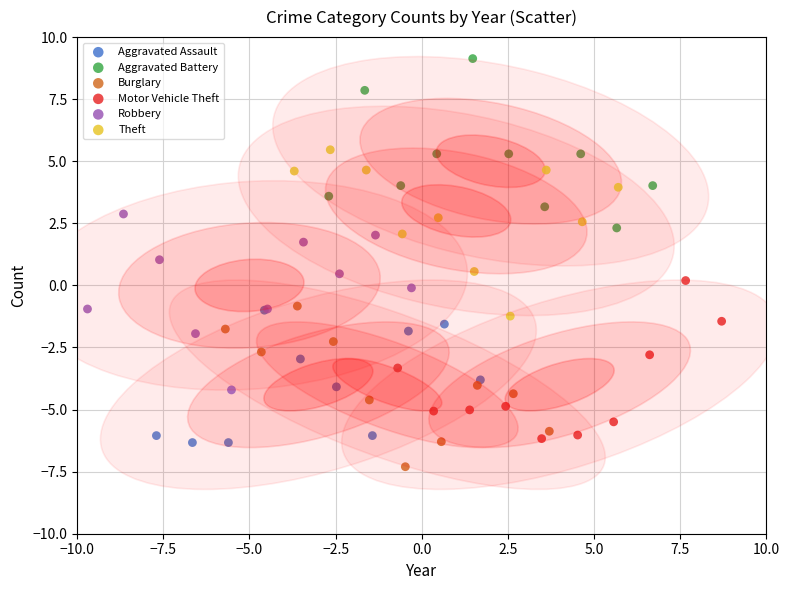

Which series contains the lowest Y value?

Burglary